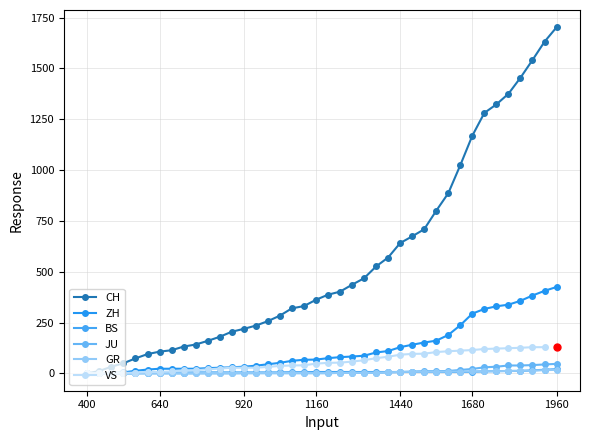

True or false: JU has a value of 21 at 2020-06-30.

False